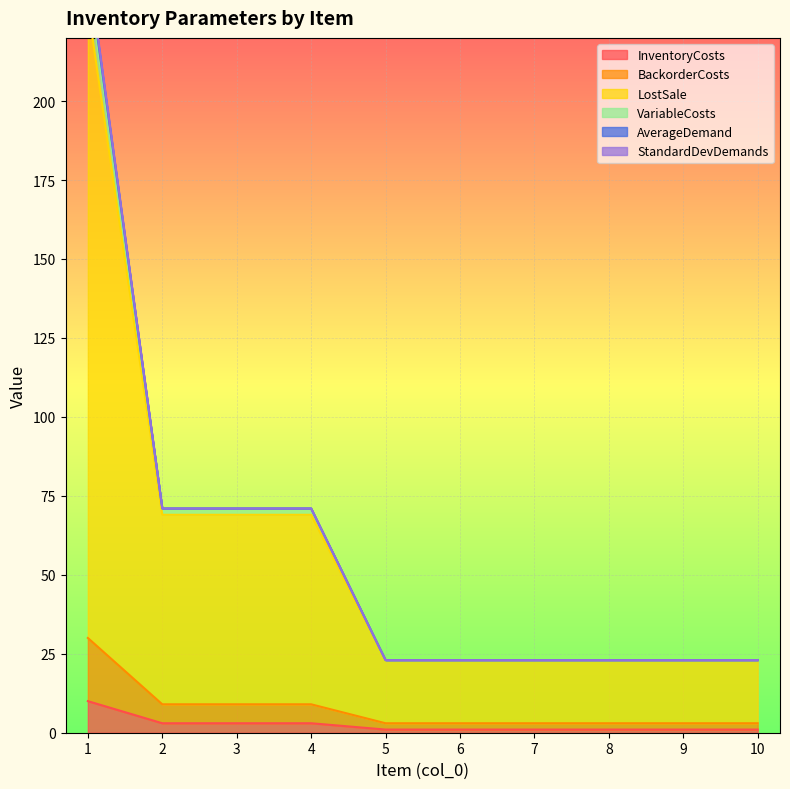

The LostSale series shows 23 at 5. True or false?

True